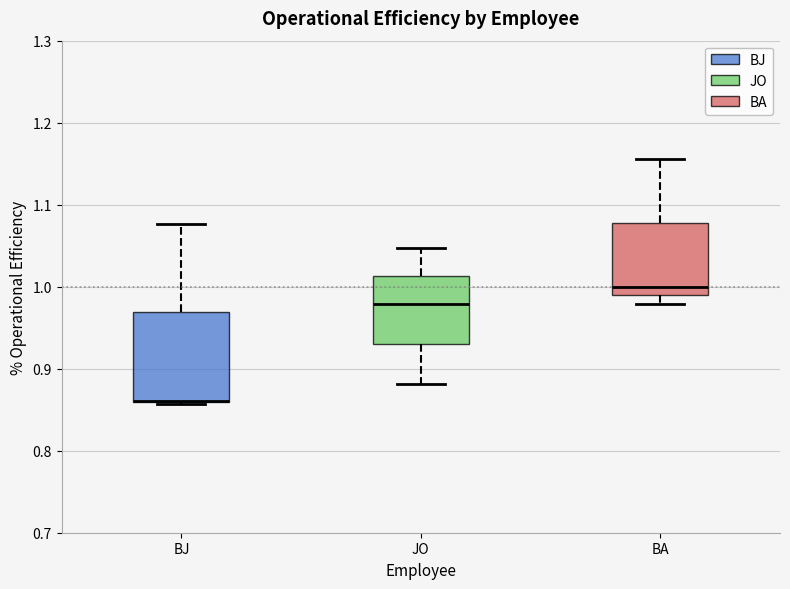

Which box is the tallest, from its lower edge to its upper edge?

BJ